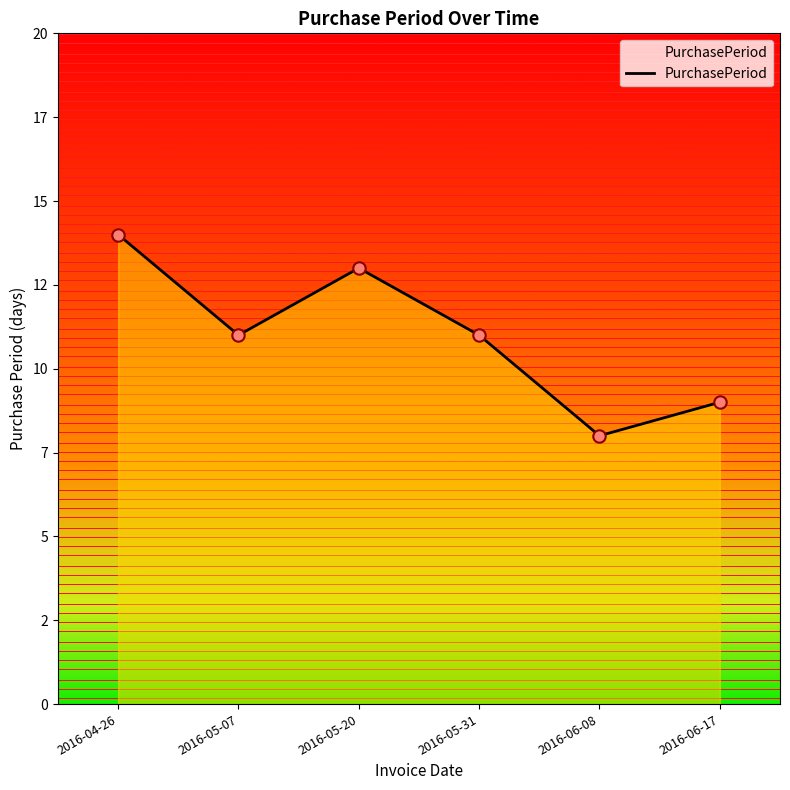

What is the ratio of the value at 2016-05-31 to the value at 2016-06-08?

1.4